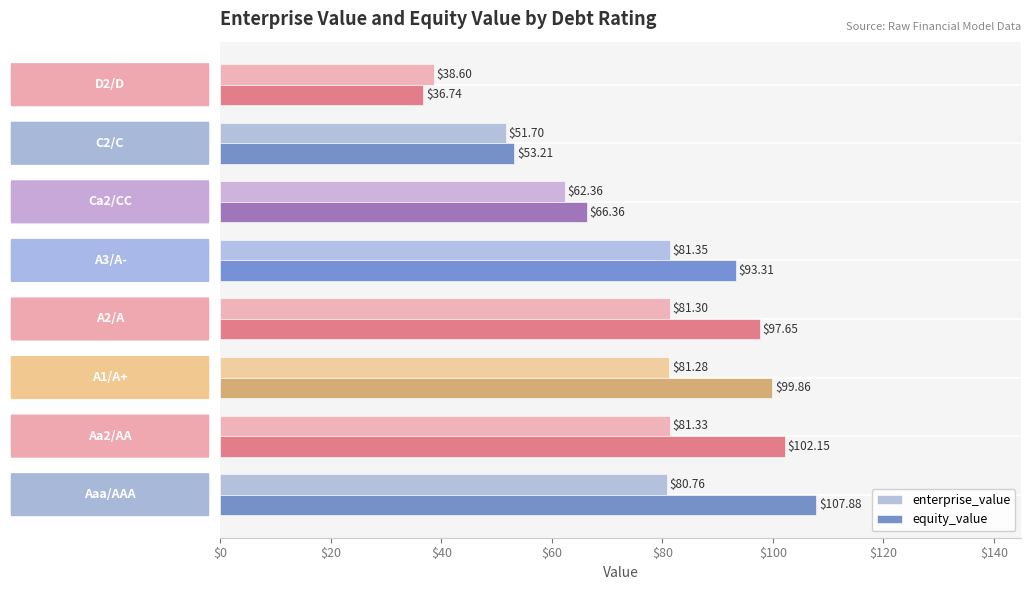

Rank the series by their maximum value, from highest to lowest.

equity_value, enterprise_value